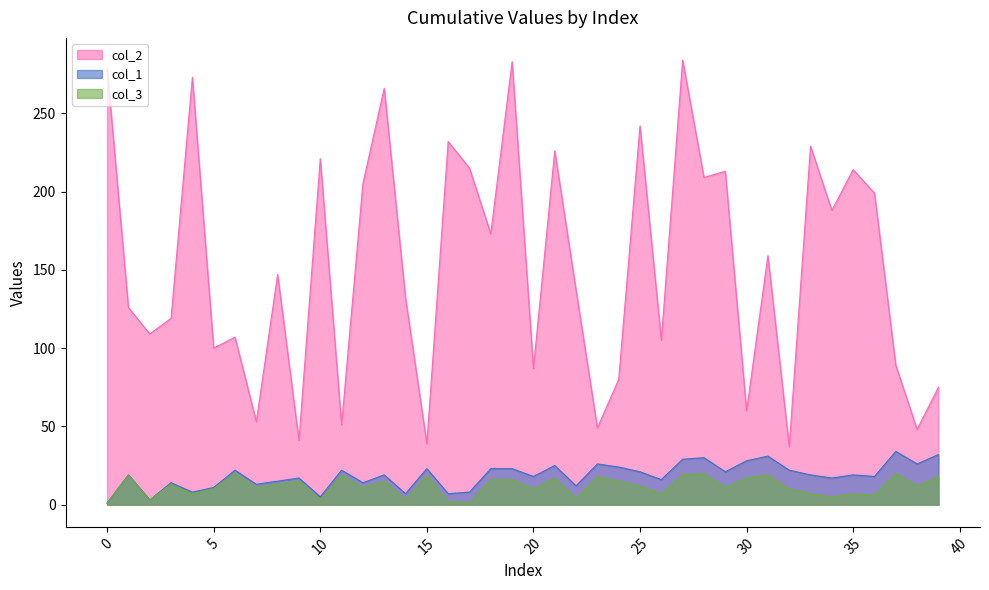

Which series has the largest range (max minus min)?

col_2